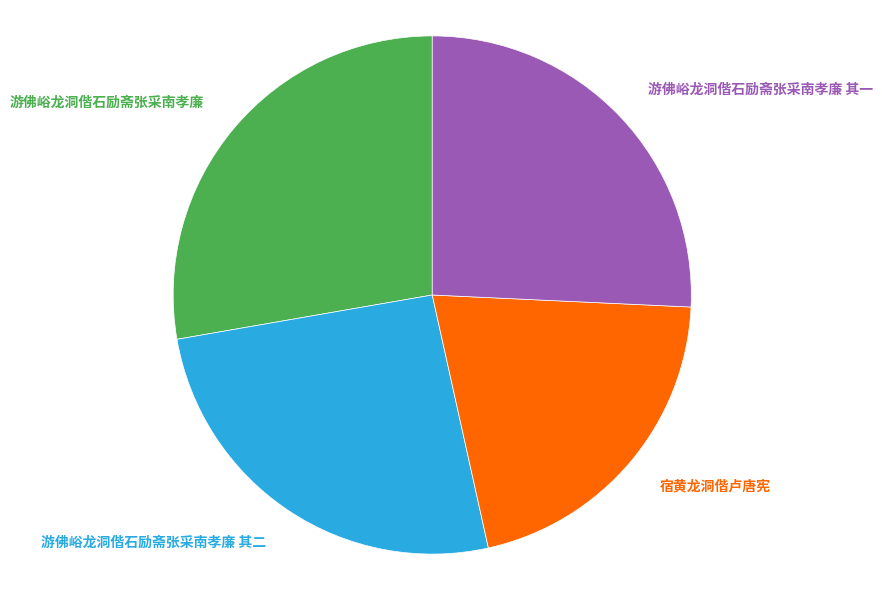

How many segments does this pie chart have?

4